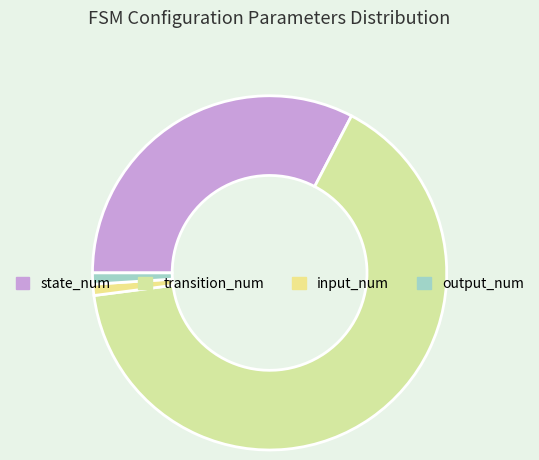

Which has a higher value, transition_num or input_num?

transition_num